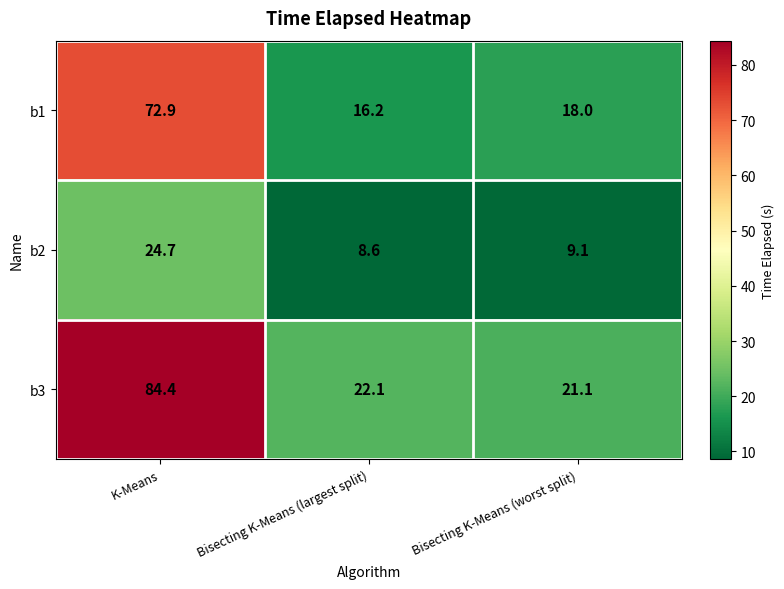

Between Bisecting K-Means (largest split) and Bisecting K-Means (worst split), which series saw the biggest shift?

b1